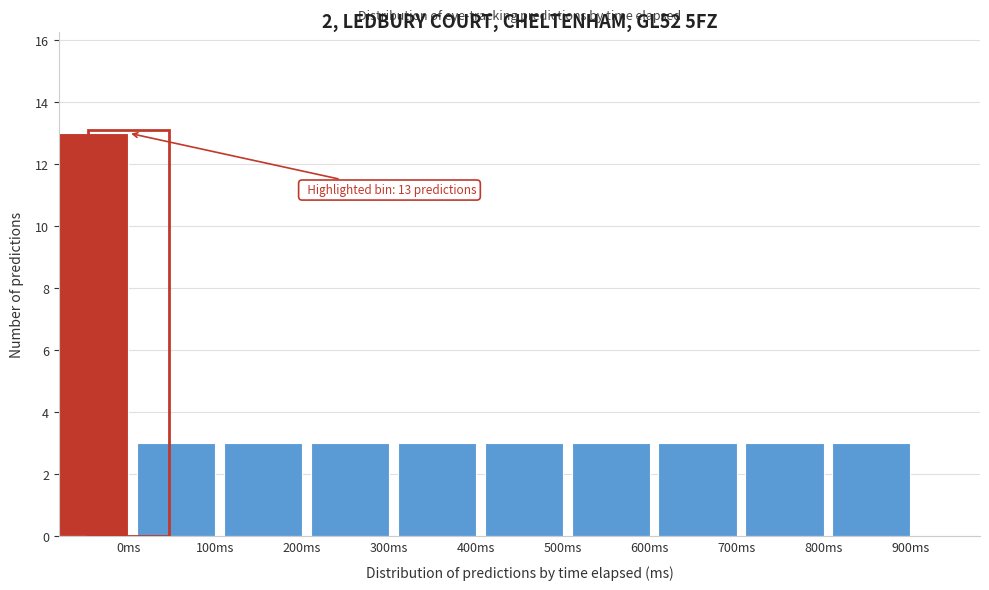

Reading left to right, list all the values displayed in this chart.

13	3	3	3	3	3	3	3	3	3